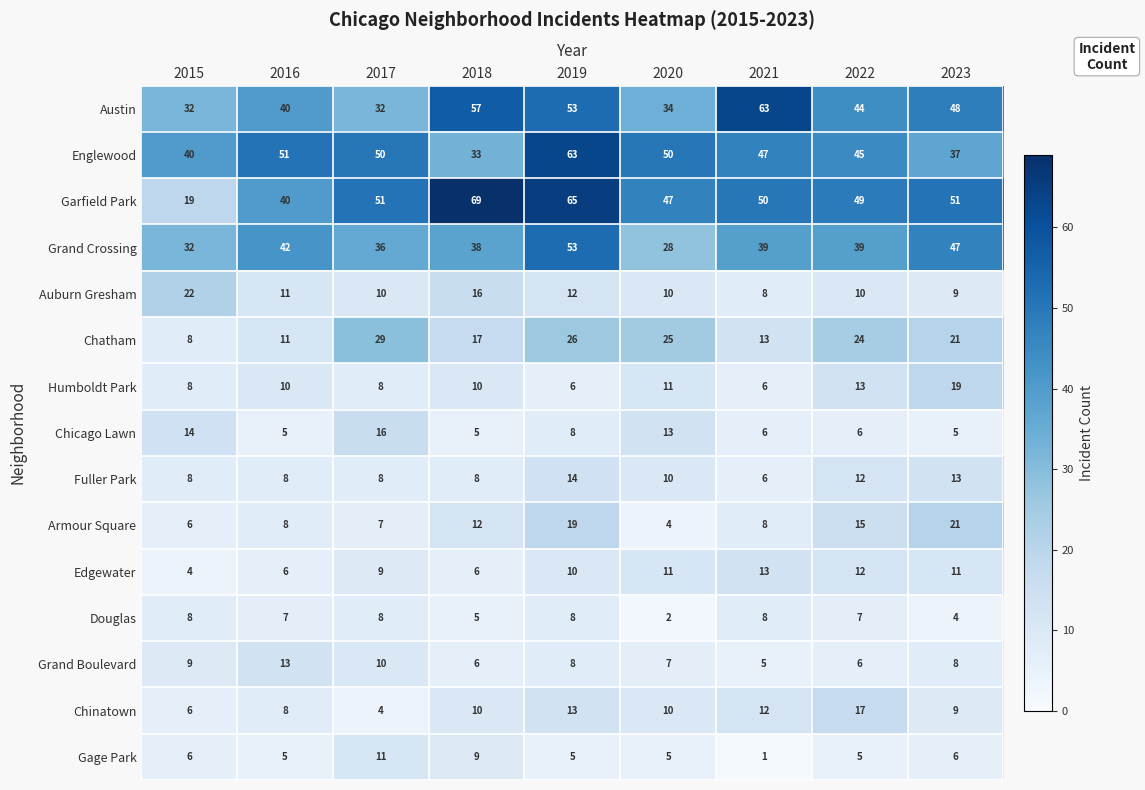

Count the Gage Park values in the range 5 to 6.

6